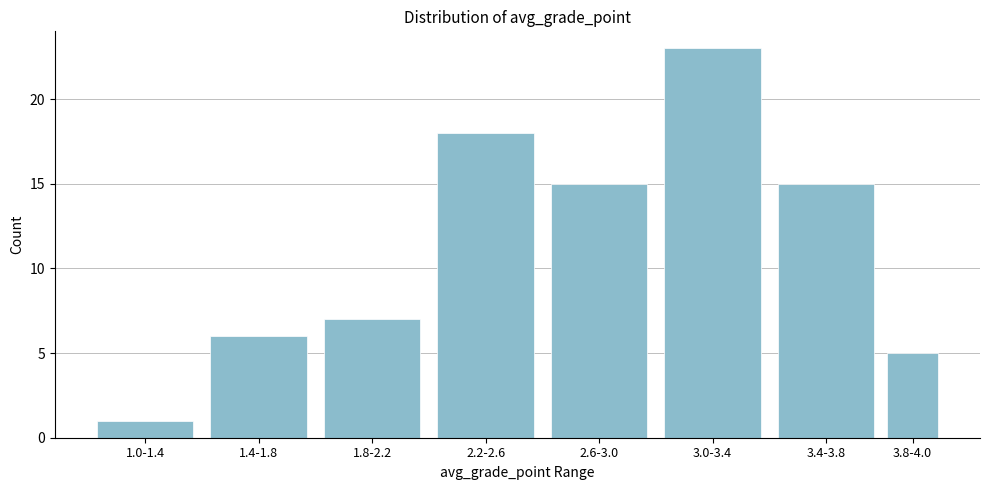

Reading left to right, what are all the values shown in this chart?

1.0-1.4=1	1.4-1.8=6	1.8-2.2=7	2.2-2.6=18	2.6-3.0=15	3.0-3.4=23	3.4-3.8=15	3.8-4.0=5